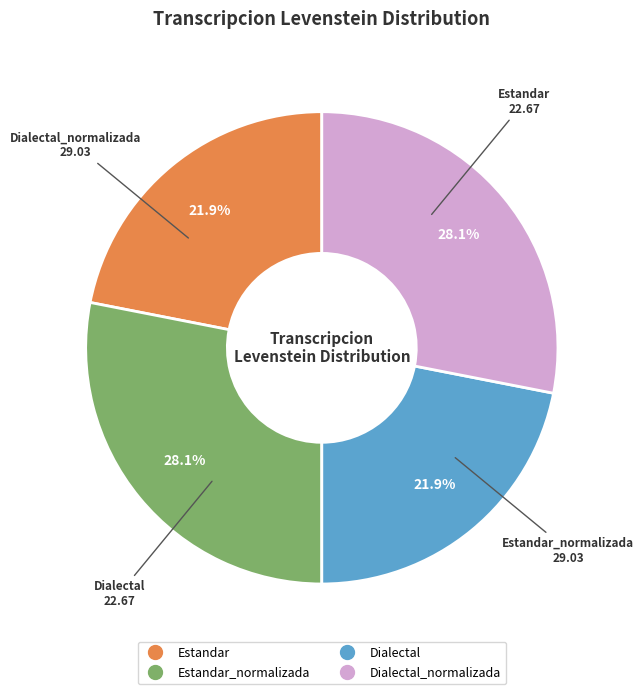

Does any single category account for the majority?

No